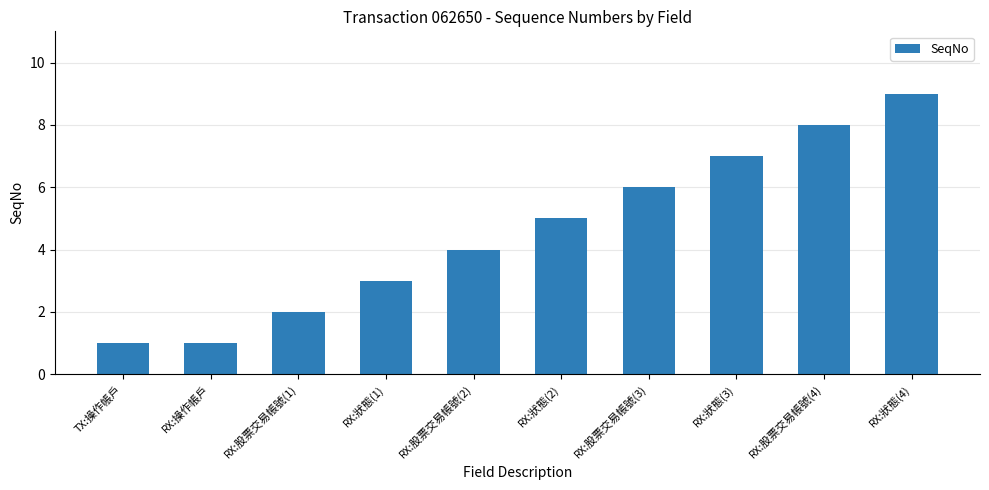

Does the chart contain stacked bars?

No